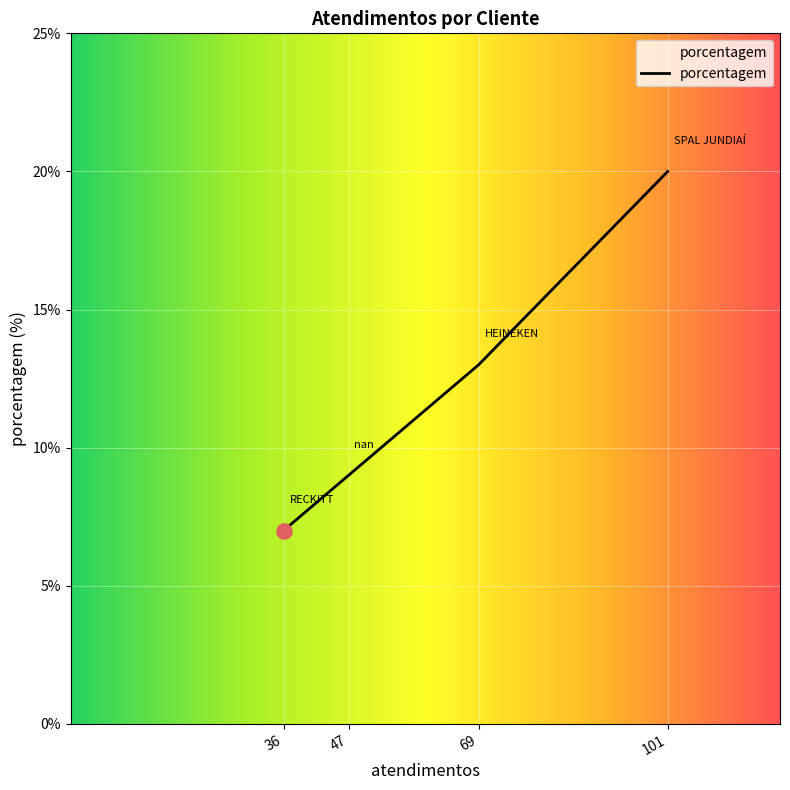

Approximately how many times larger is the value at 36 compared to 69?

0.5